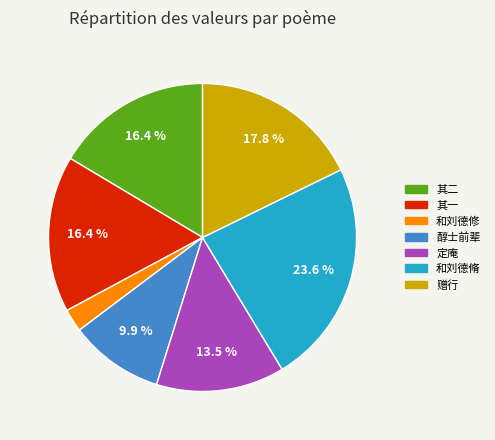

Is there any slice that represents more than half of the pie?

No